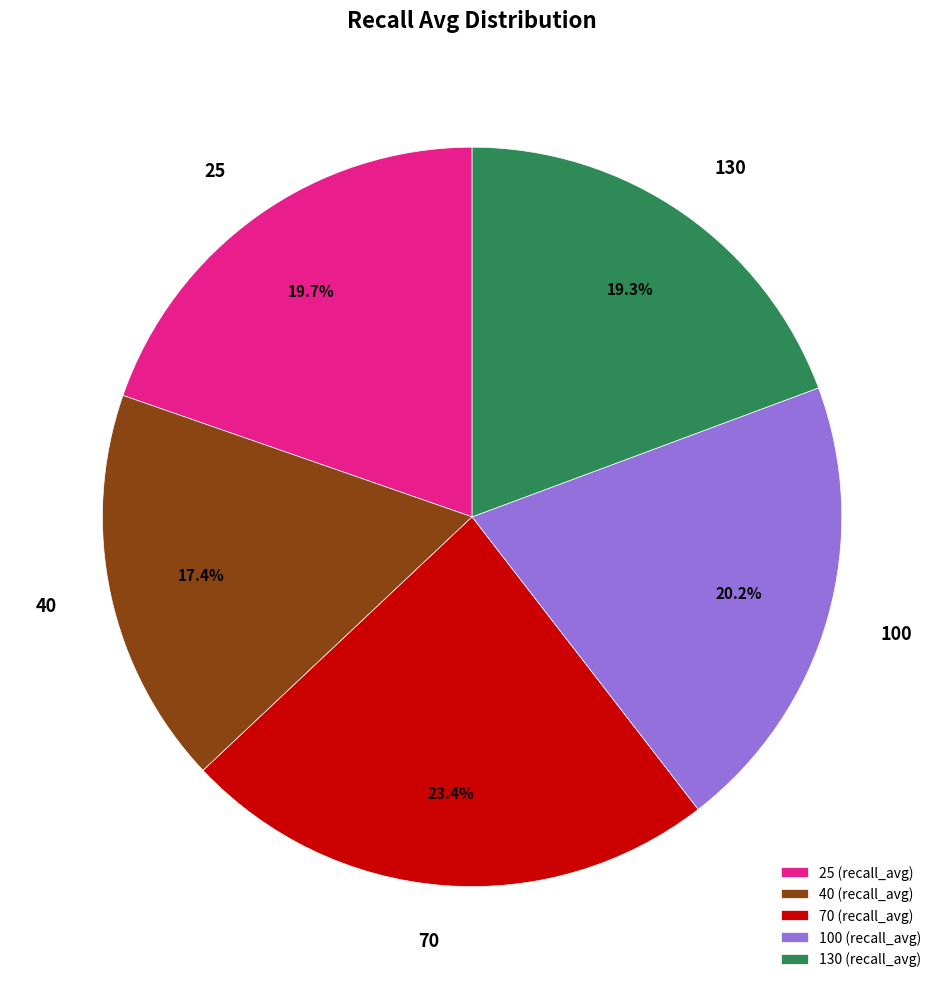

Approximately how many times larger is the value at 130 compared to 100?

1.0